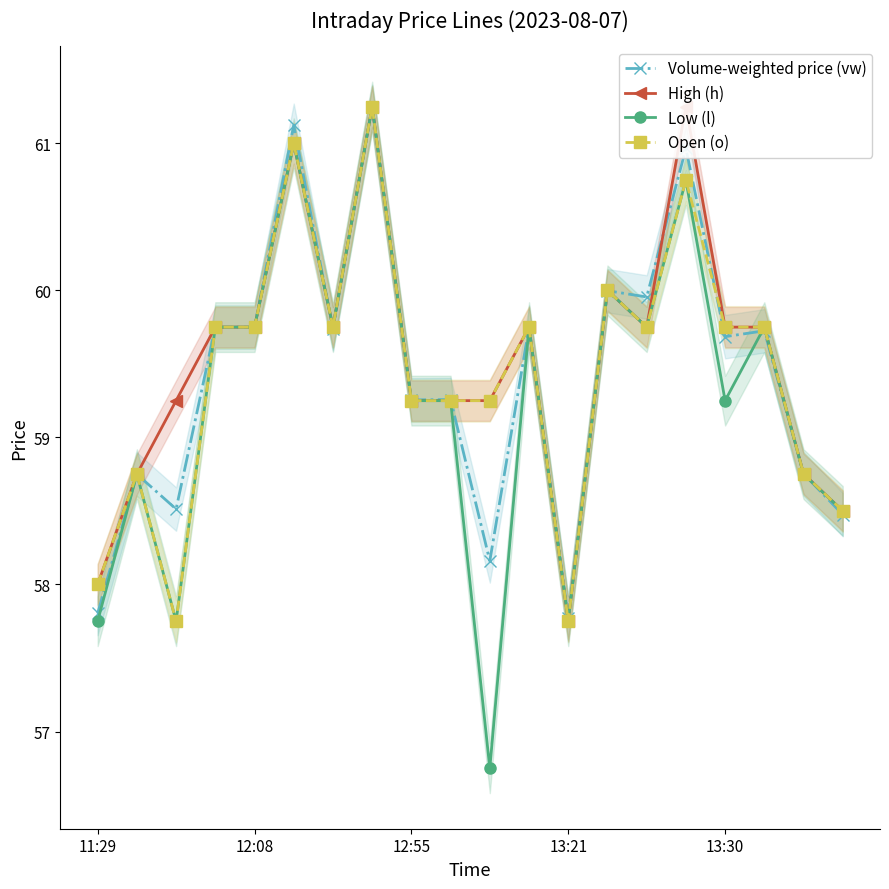

True or false: Low (l) has a value of 59.2 at 12:55.

True